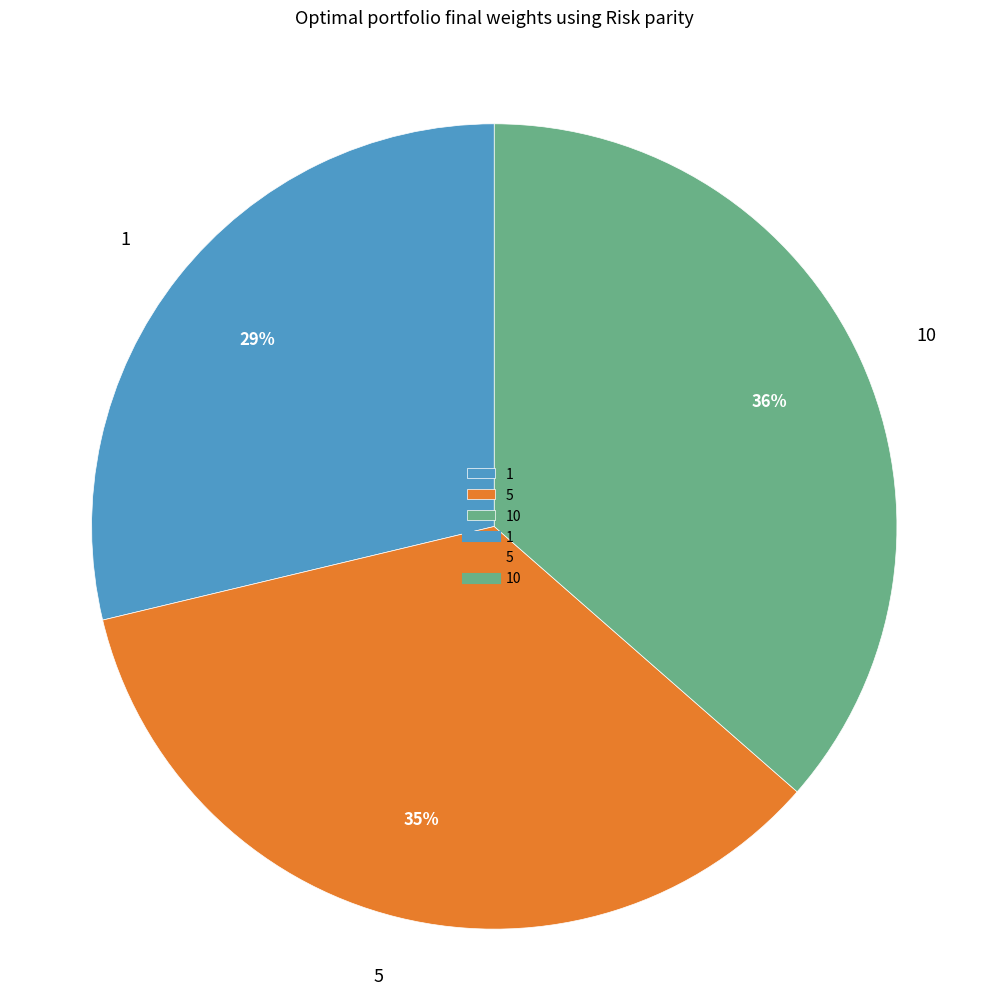

To the nearest percent, what is the combined percentage of 5 and 1?

64%